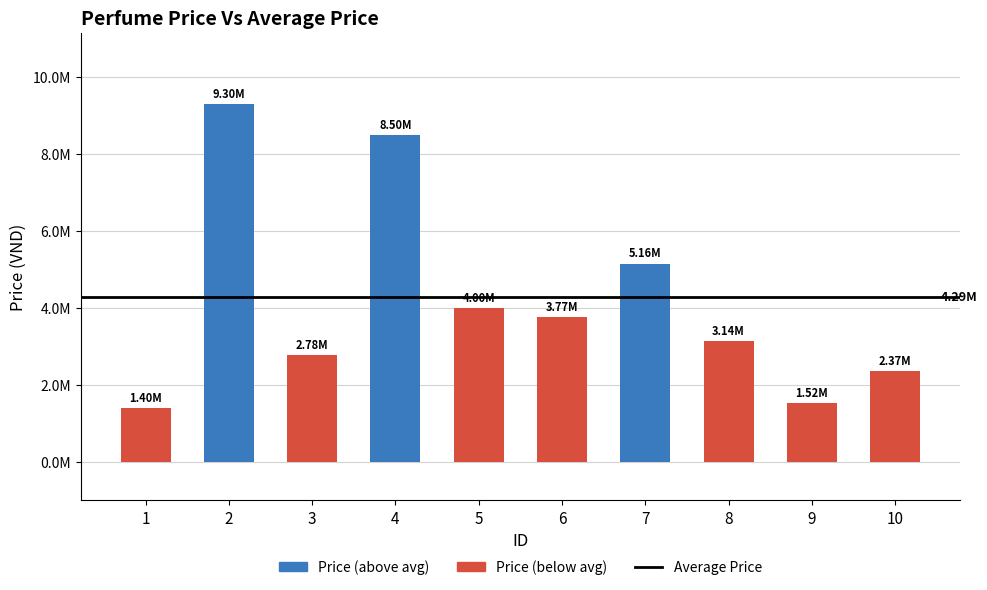

Is it true that the value at 6 is 3770000?

True